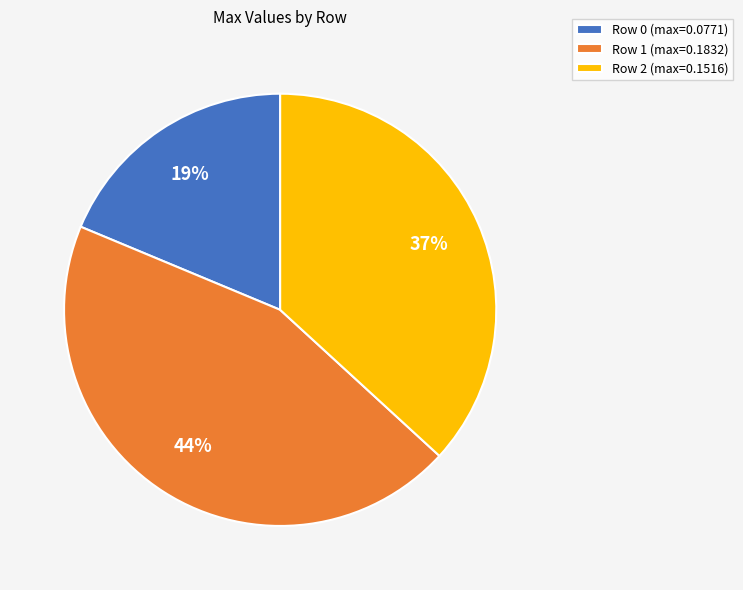

Does Row 2 represent more than half of the total?

No